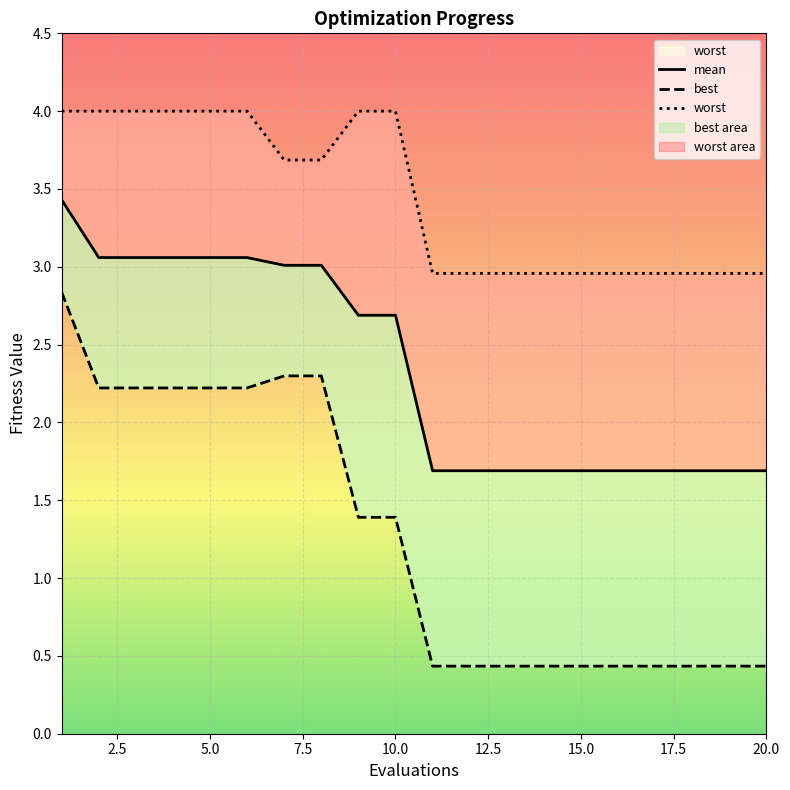

What is the maximum value shown in the chart?

4.0